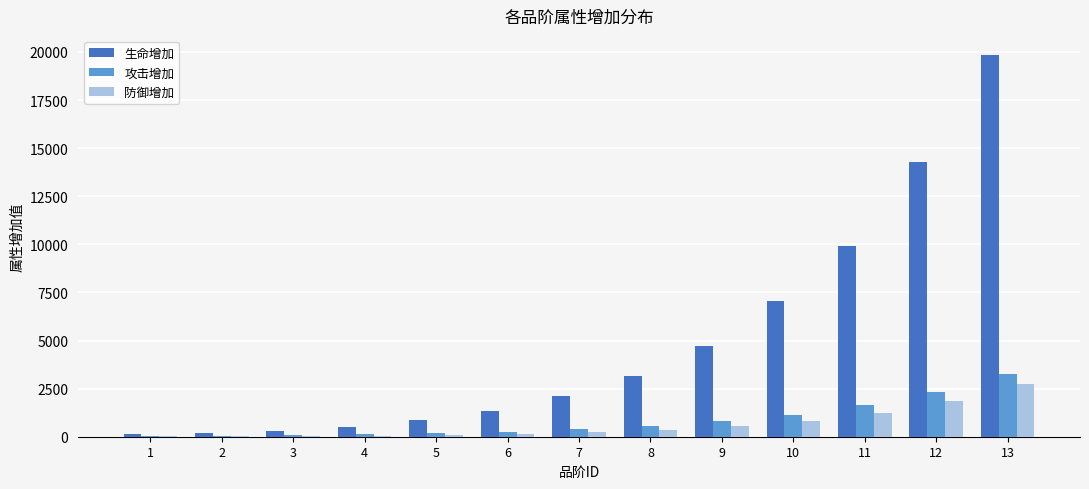

Which series has the largest total across all categories?

生命增加